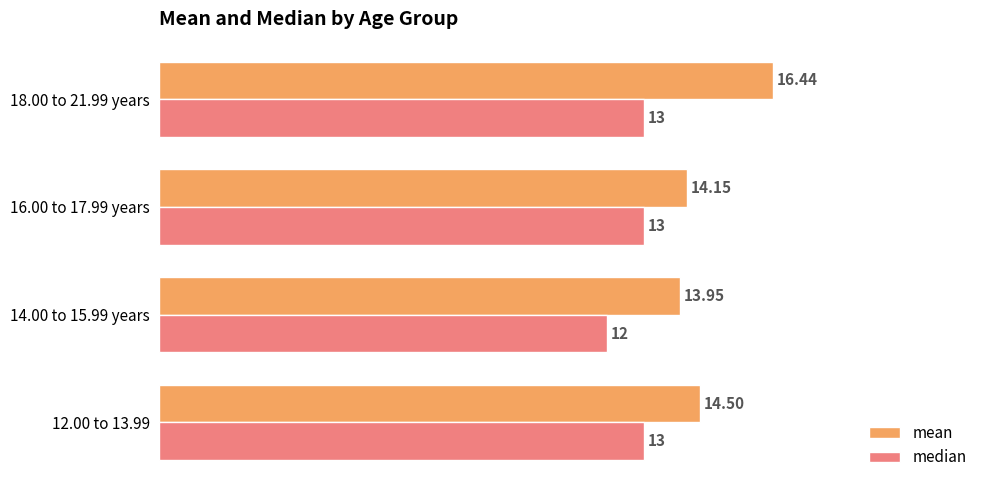

At how many categories does at least one series exceed 14?

3